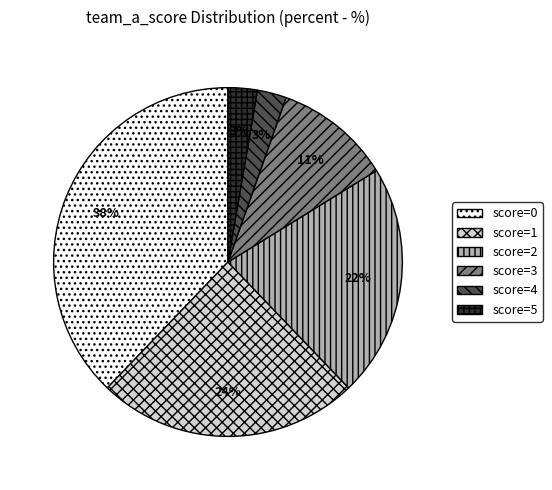

Between score=0 and score=5, which is larger?

score=0